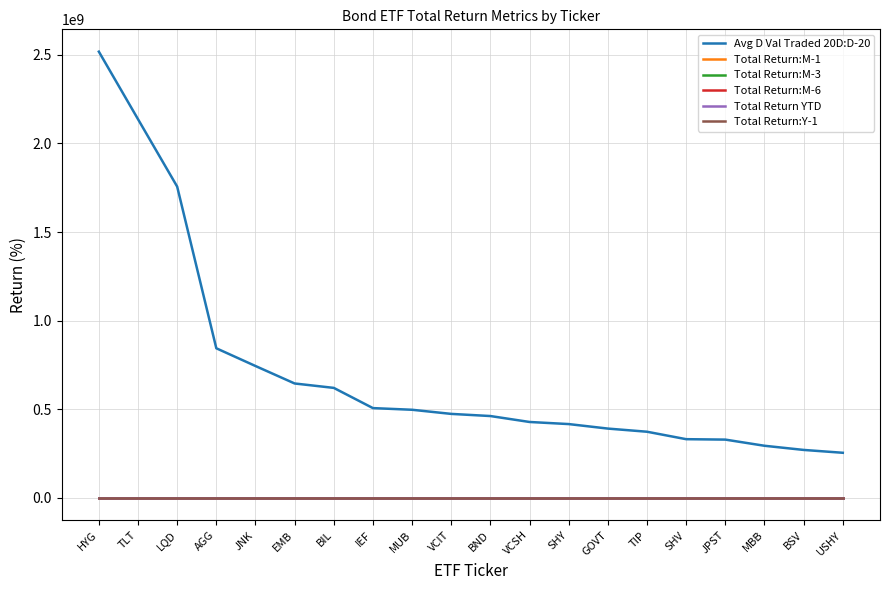

At which category does the chart reach its peak across all series?

HYG